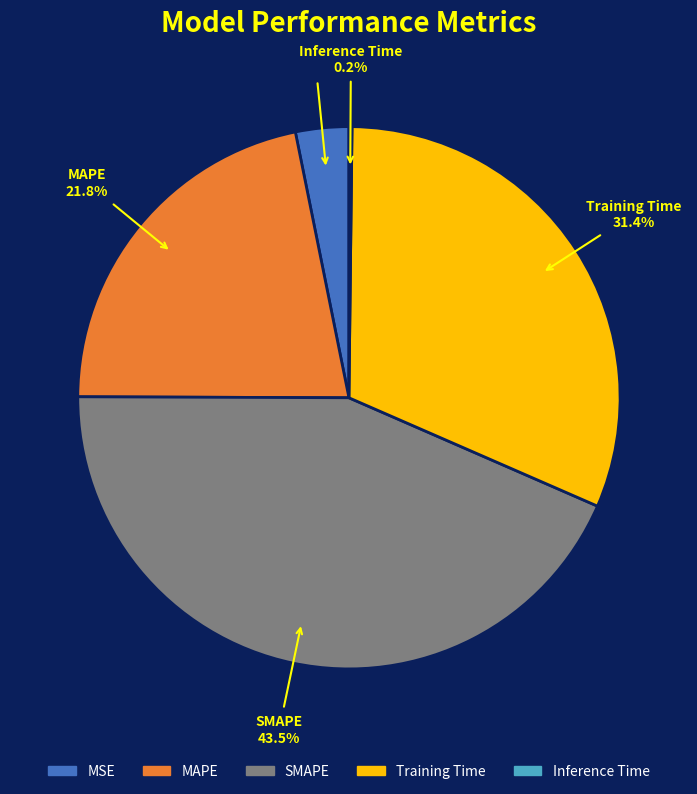

Does MAPE represent more than half of the total?

No